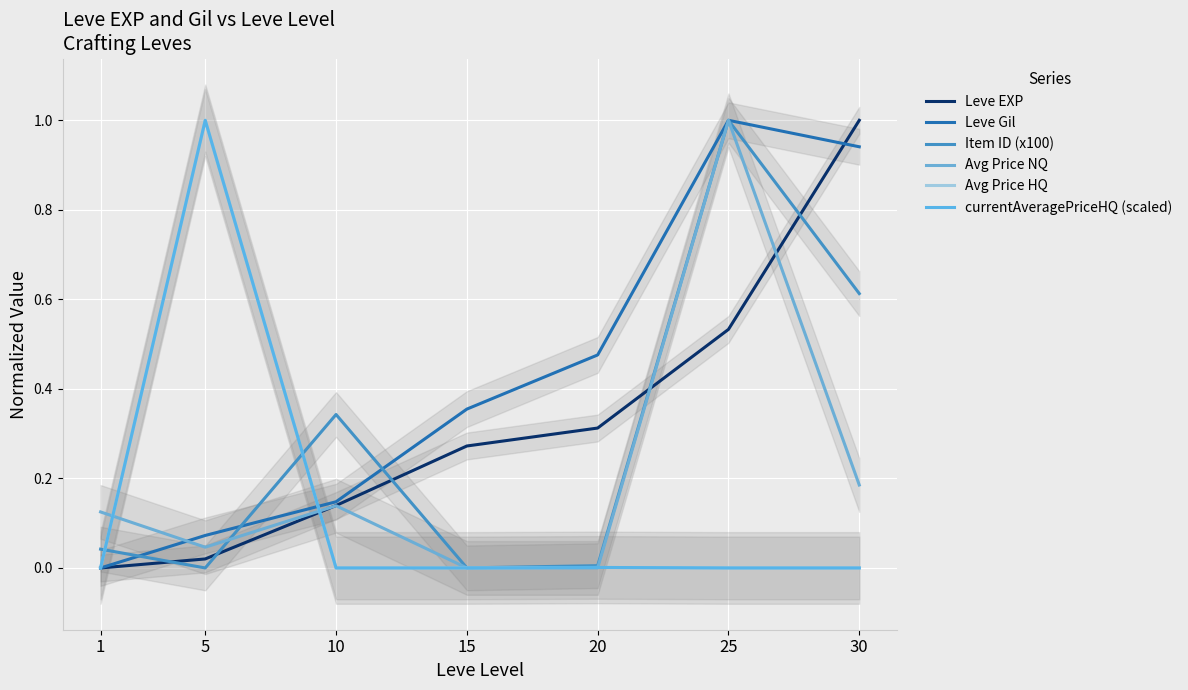

After their last crossing, which series has the higher values: Leve EXP or Avg Price NQ?

Leve EXP